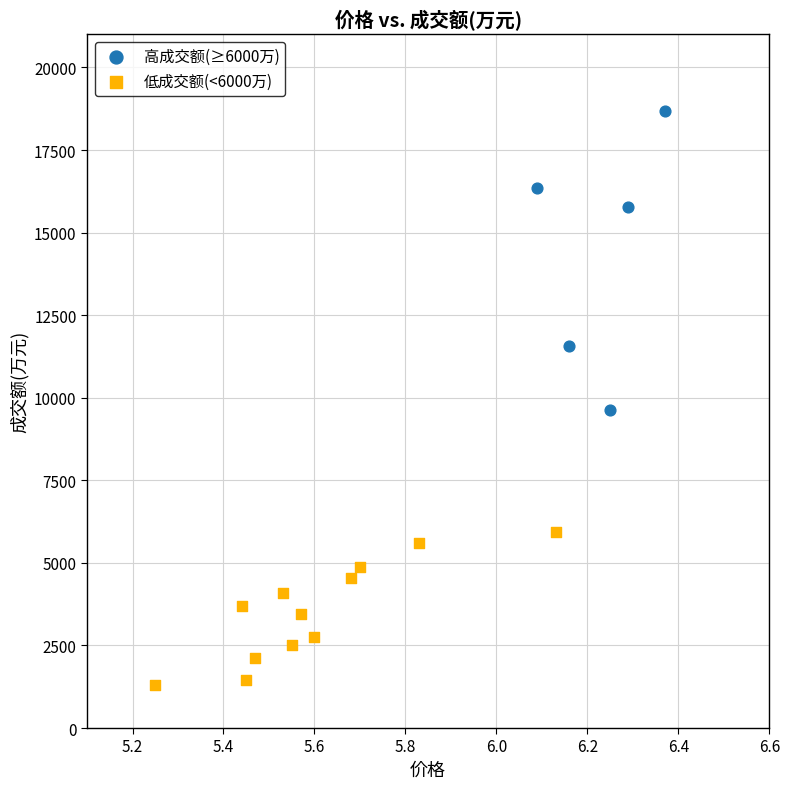

Which series contains the lowest Y value?

低成交额(<6000万)